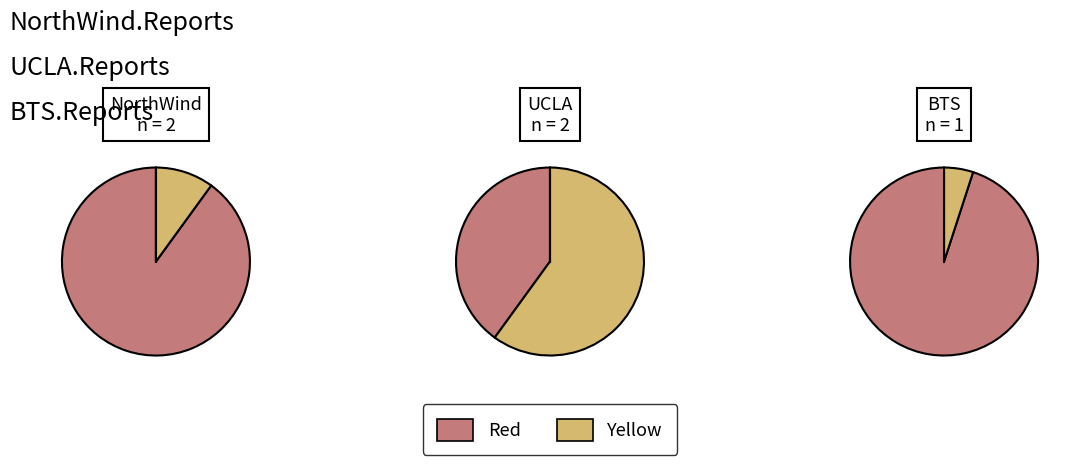

Combined, do UCLA and BTS account for over 50%?

Yes